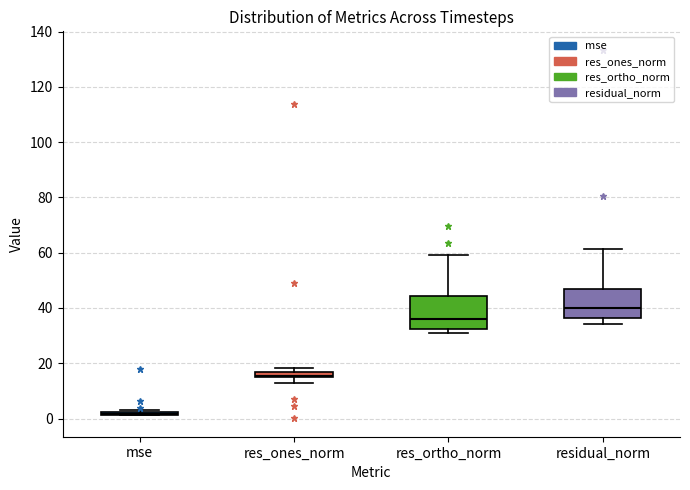

Where does the upper whisker of the box for res_ortho_norm end on the y-axis? The values are not printed on the chart, so give them approximately, as read against the axis.

60